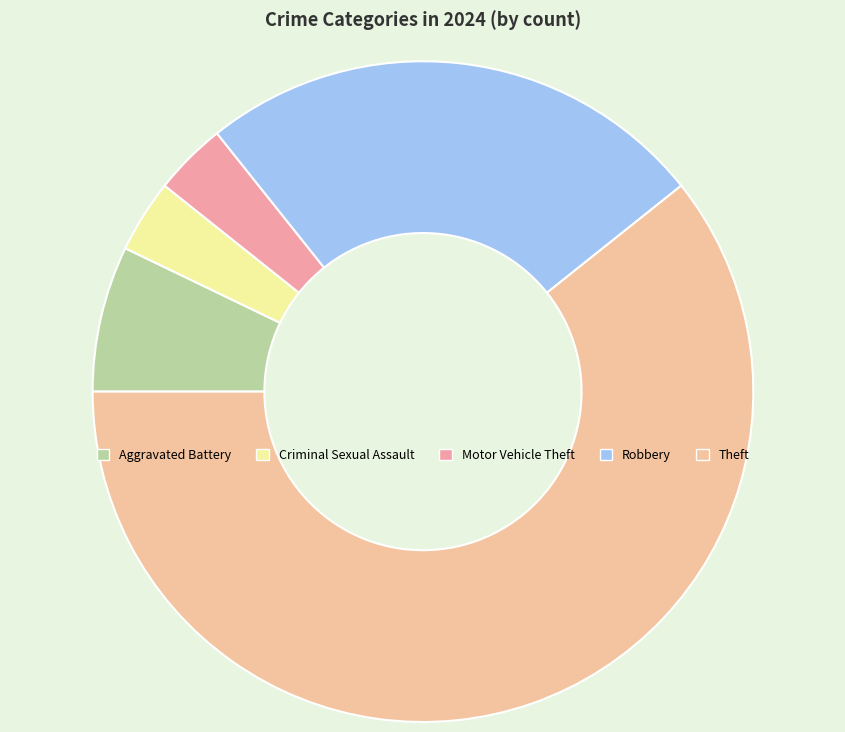

To the nearest percent, what is the difference between the Criminal Sexual Assault and Theft slice percentages?

57%